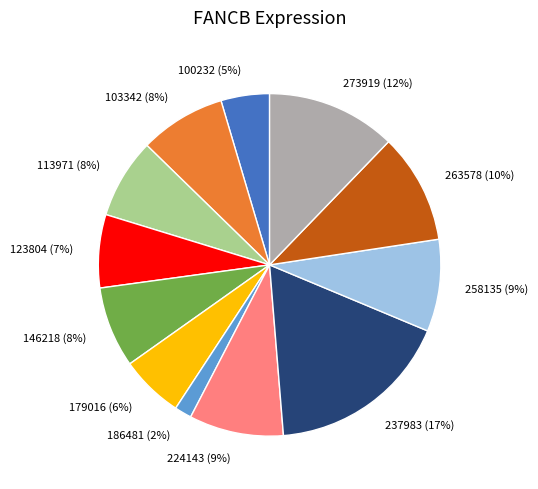

What percentage is the 273919 slice, to the nearest percent?

12%